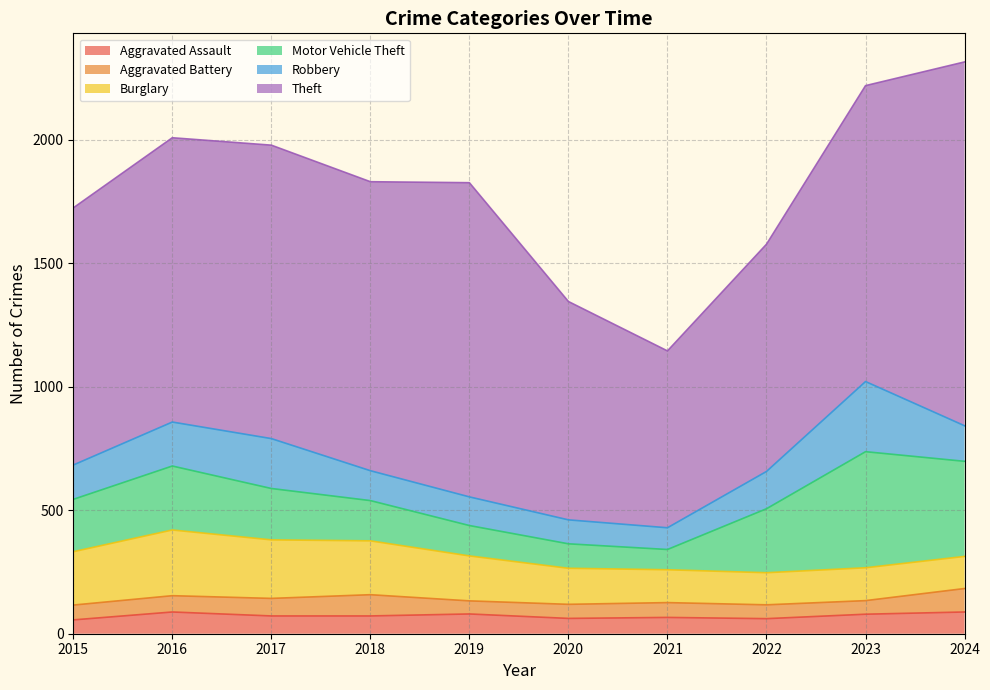

Does the chart display data point markers on the line(s)?

No